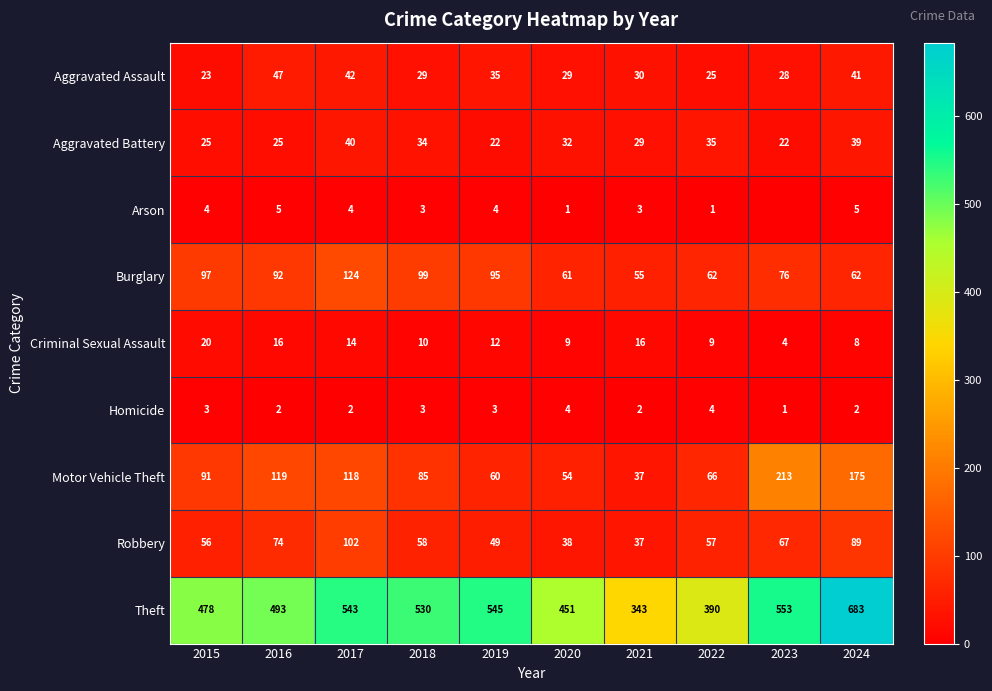

What is the difference between the second highest and second lowest values in the Theft series?

163